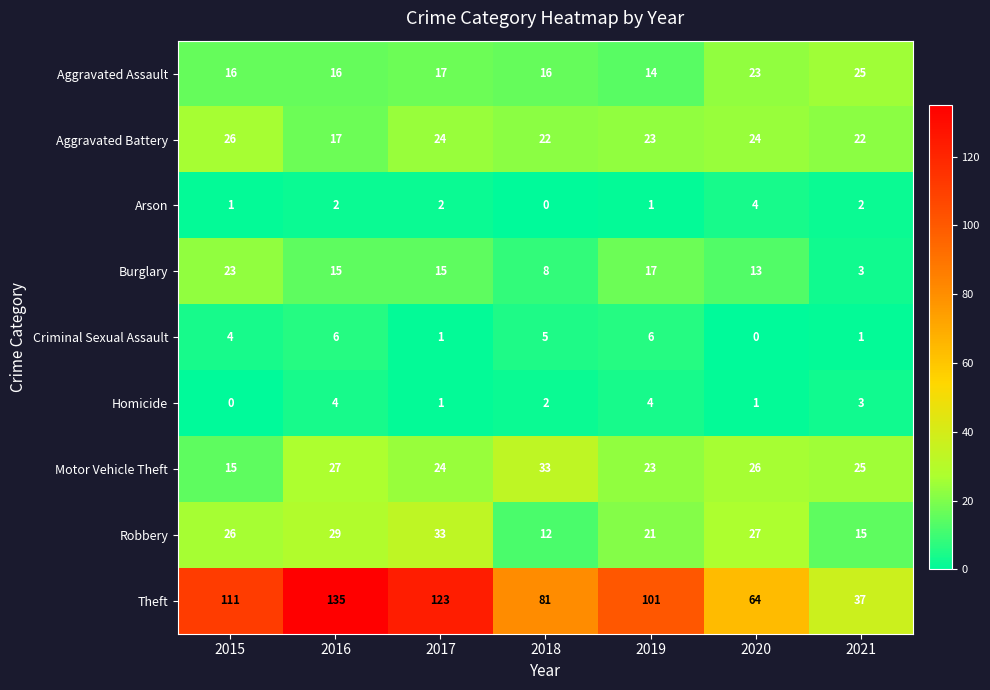

Is the value of Homicide at 2018 greater than the value of Criminal Sexual Assault at 2020?

Yes